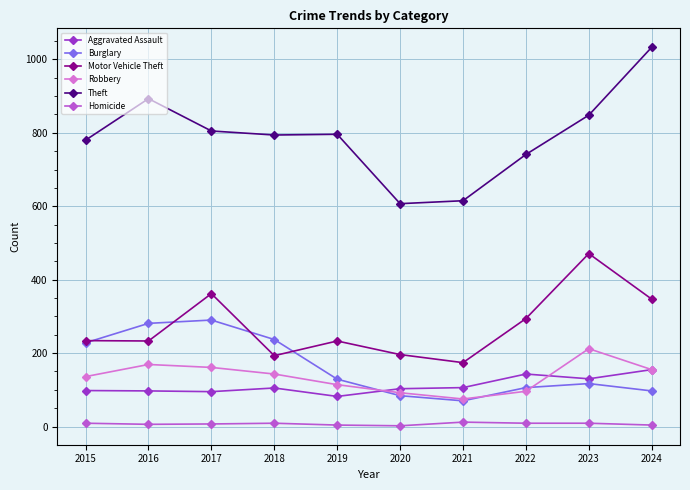

What is the difference between the Robbery values at 2015 and 2020?

44